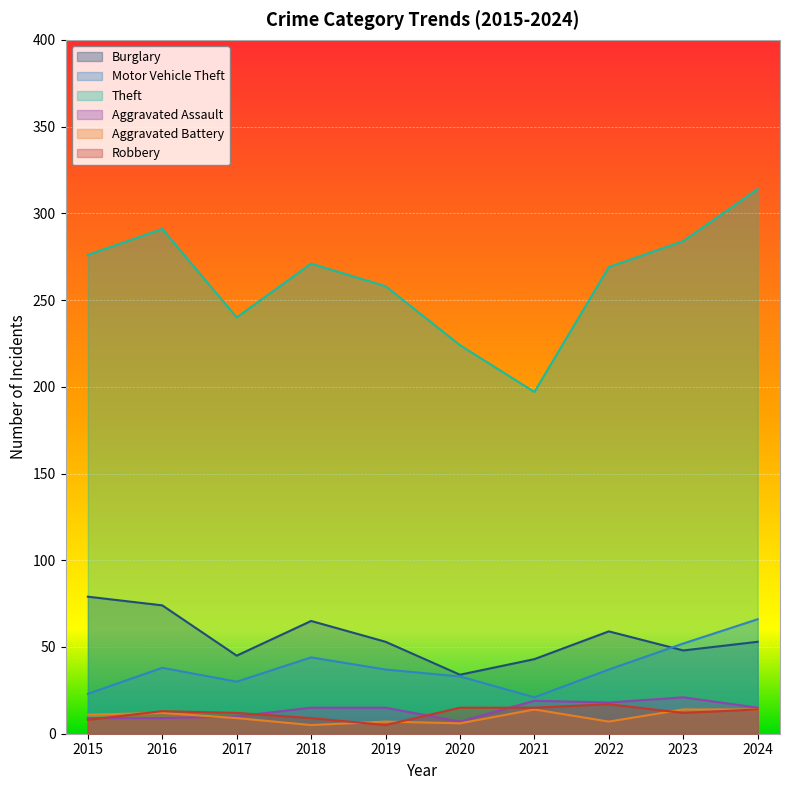

Does the chart display data point markers on the line(s)?

No